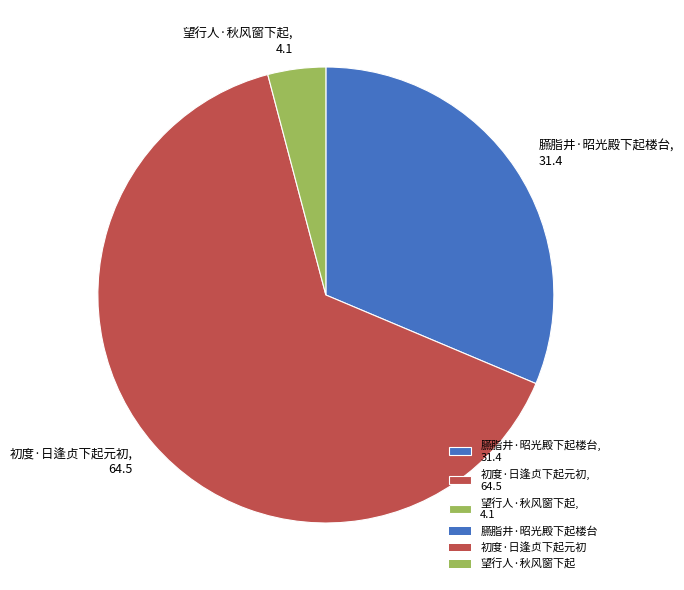

Is the sum of 初度·日逢贞下起元初, 64.5 and 臙脂井·昭光殿下起楼台, 31.4 greater than half?

Yes